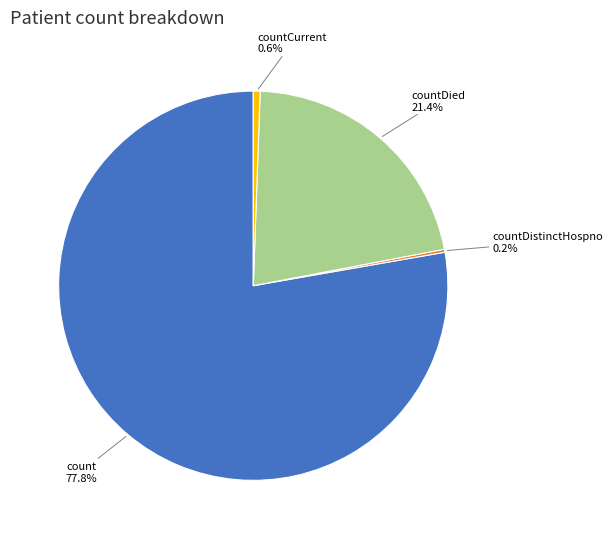

Between countDied and count, which is larger?

count